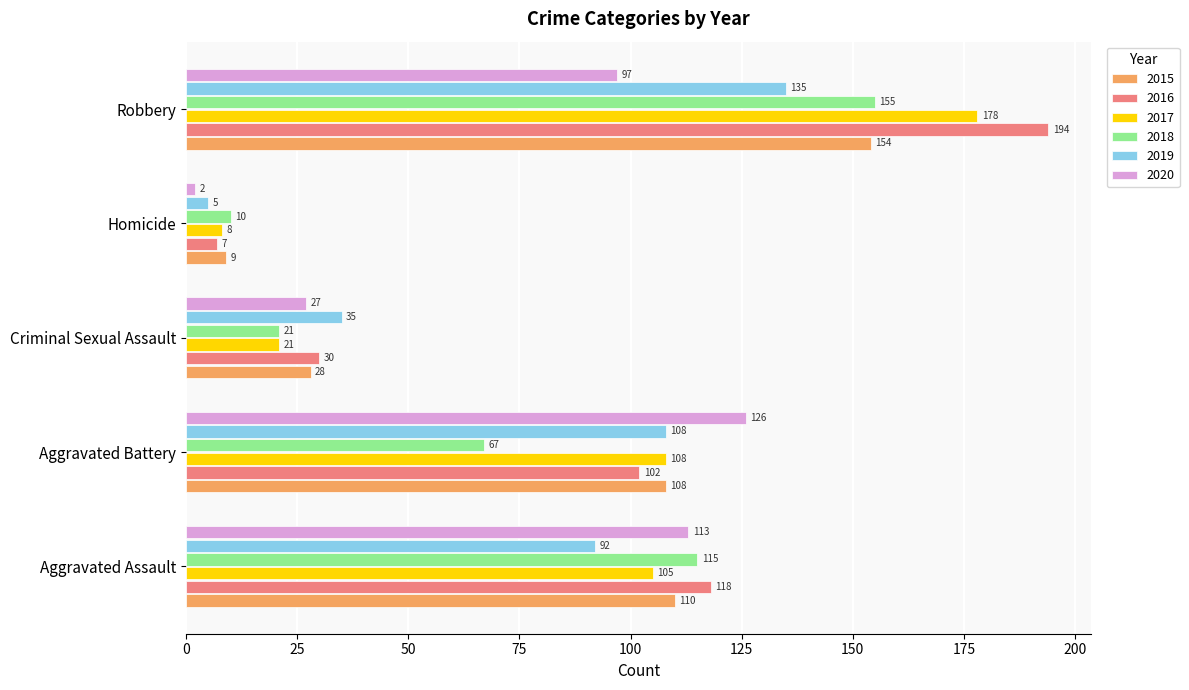

Which series has the largest total across all categories?

2016